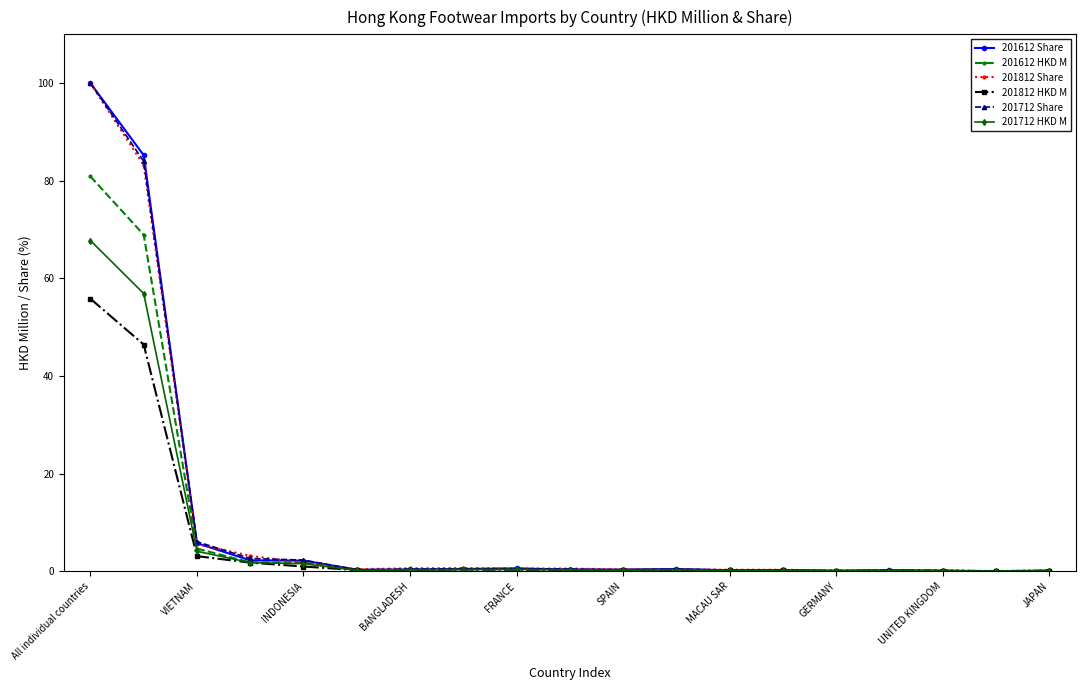

What is the maximum value for 201812 Share?

100.0